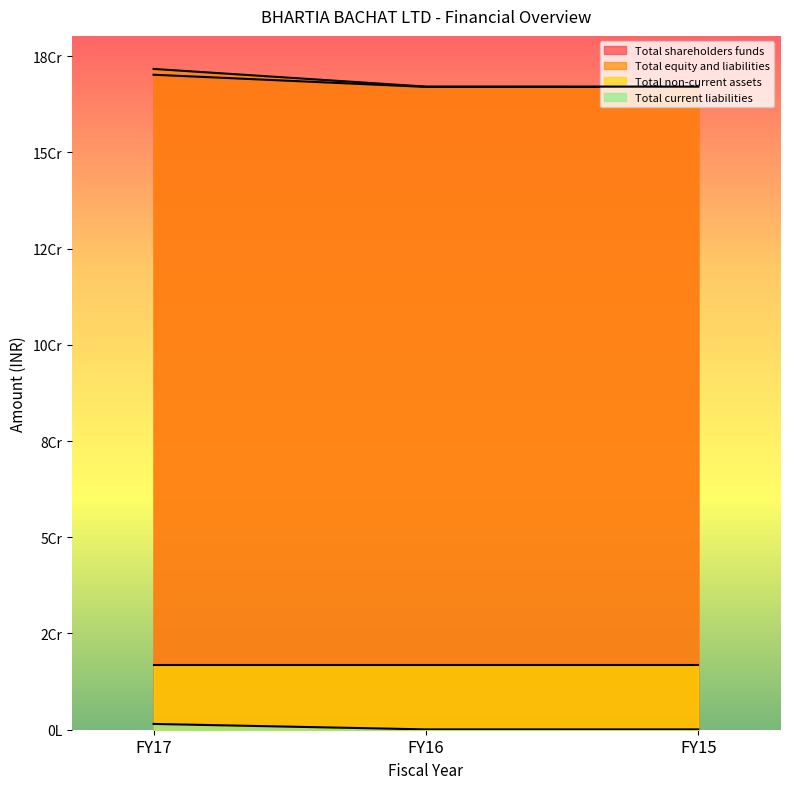

What is the total value across all series at FY15?

334121346